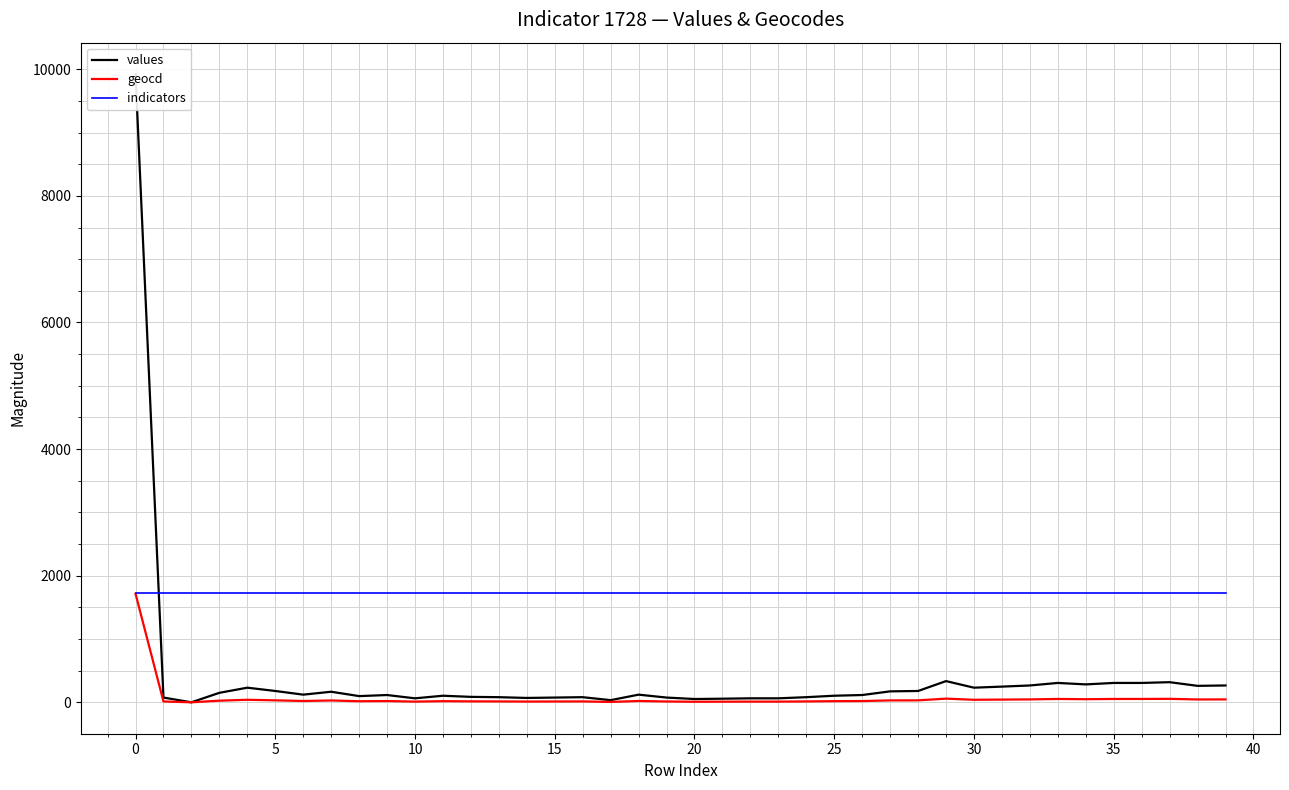

Between 23 and 33, which series saw the biggest shift?

values